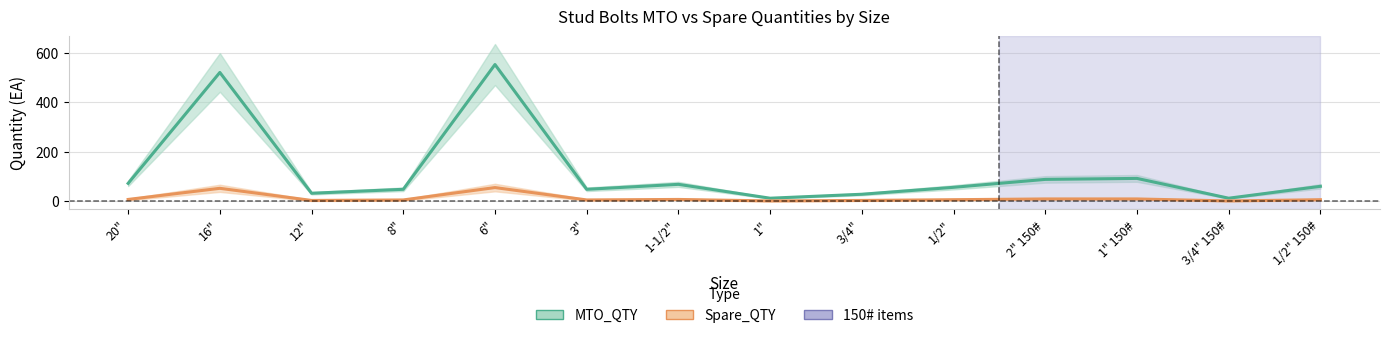

What position from the left is 16"?

2